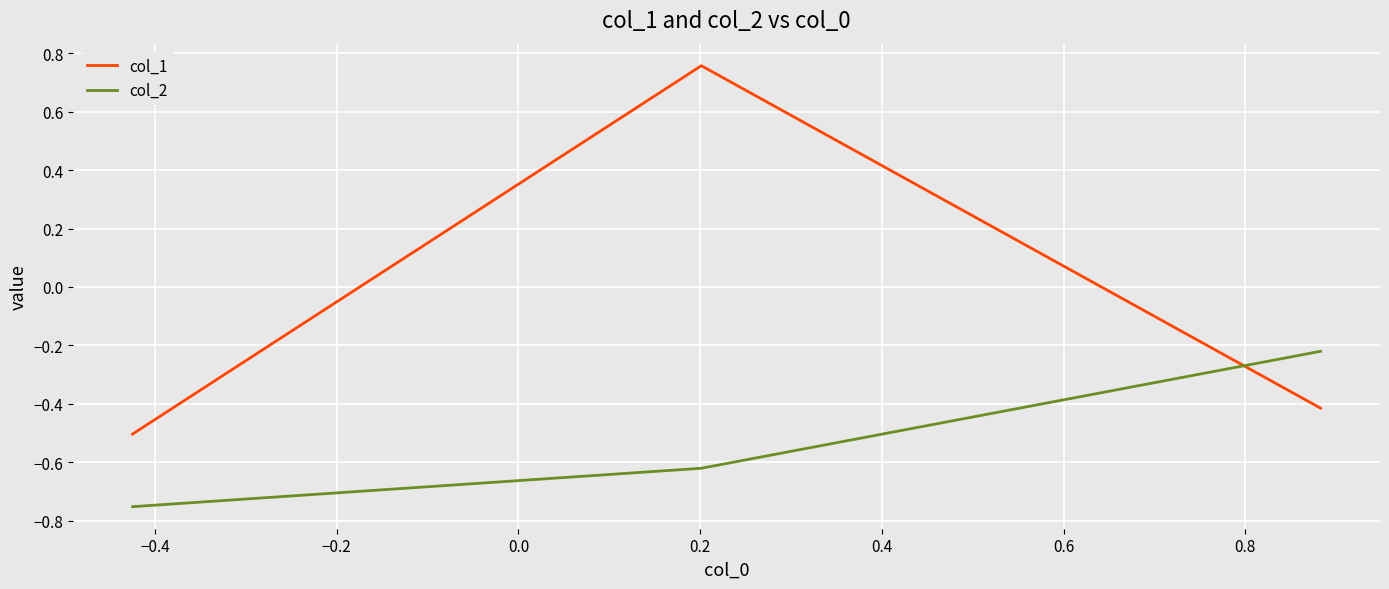

Which series has the widest spread of values?

col_1